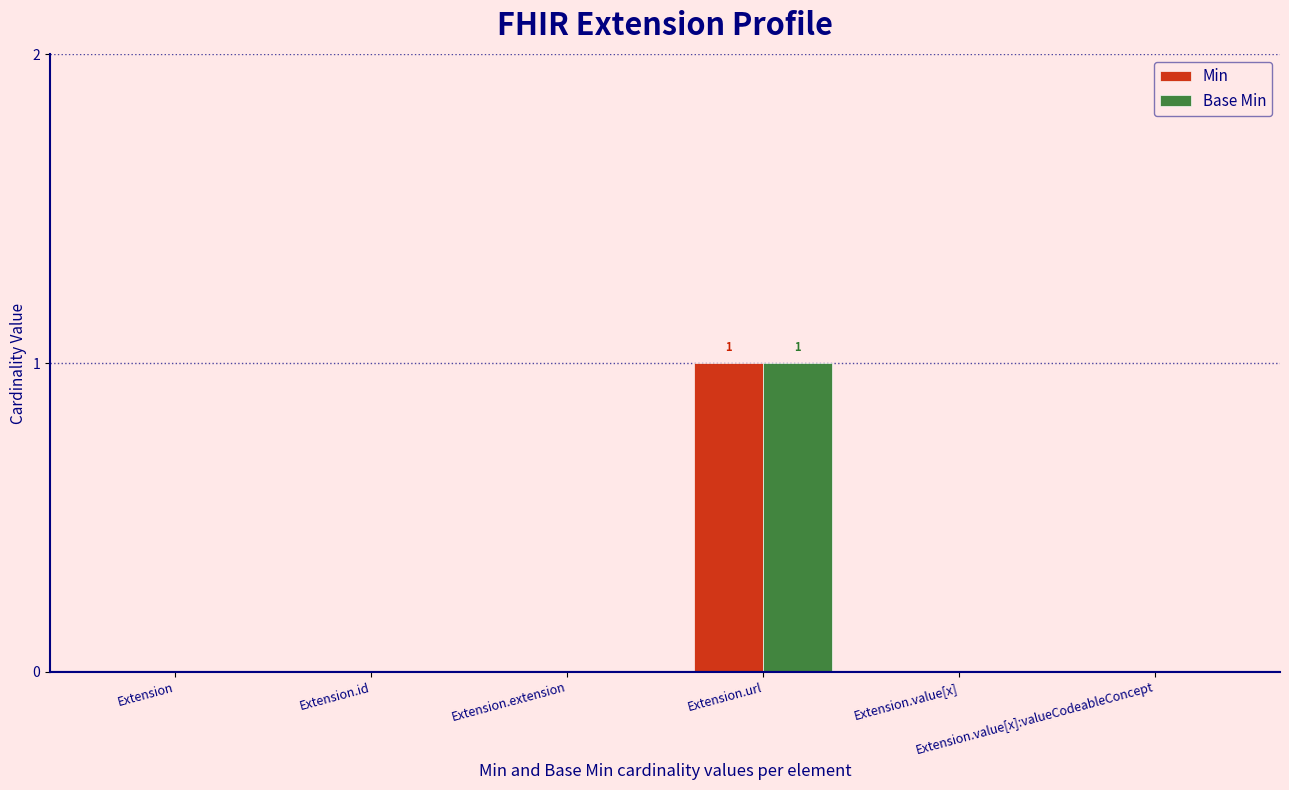

True or false: Min has a value of 1 at Extension.value[x].

False